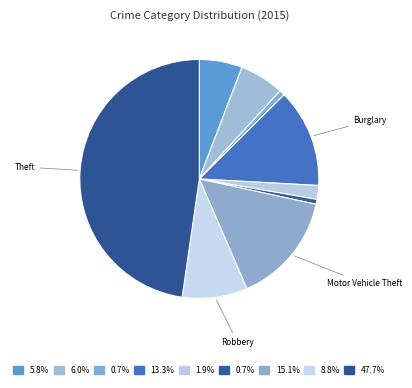

How many segments does this pie chart have?

9